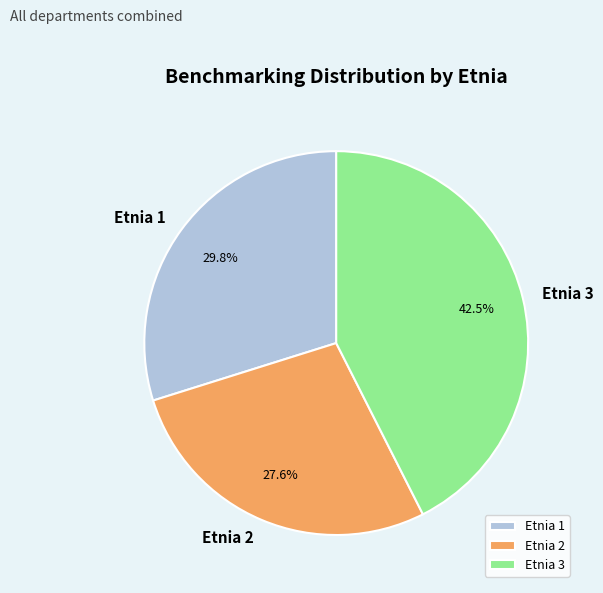

Which category has the biggest portion of the pie?

Etnia 3